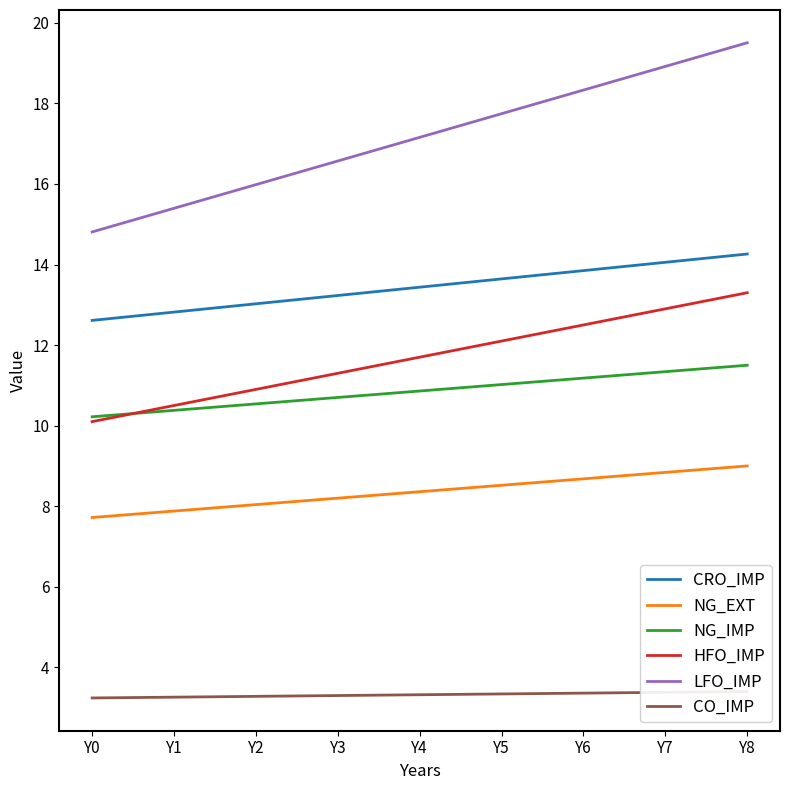

List the labels in order of NG_EXT value, smallest first.

Y0, Y1, Y2, Y3, Y4, Y5, Y6, Y7, Y8